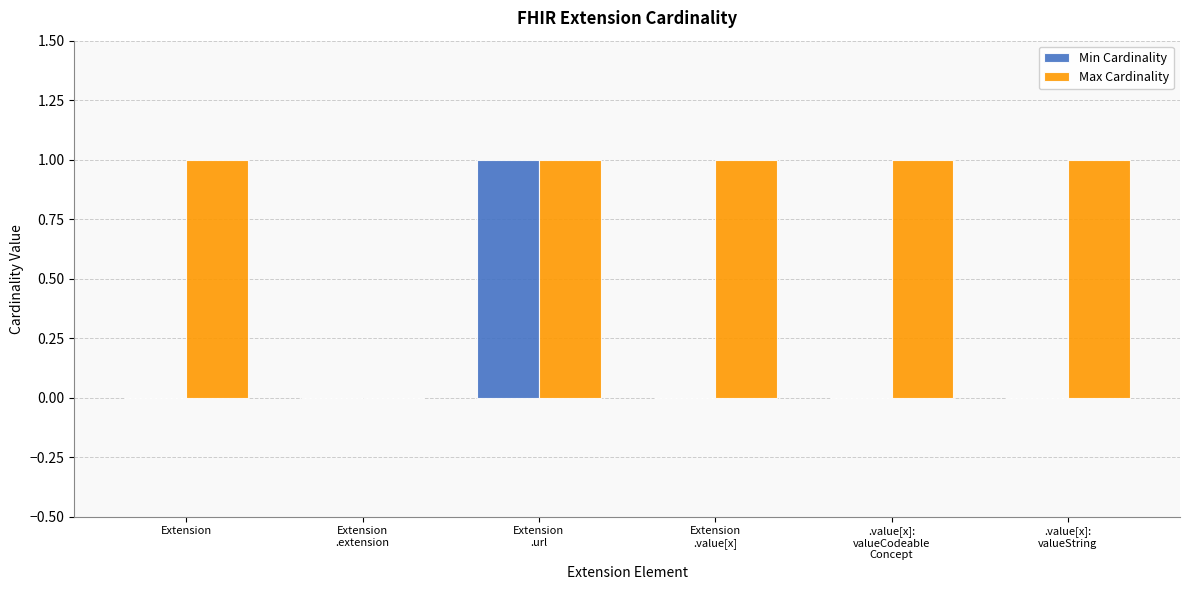

The value of Min Cardinality at Extension is 0. True or false?

True